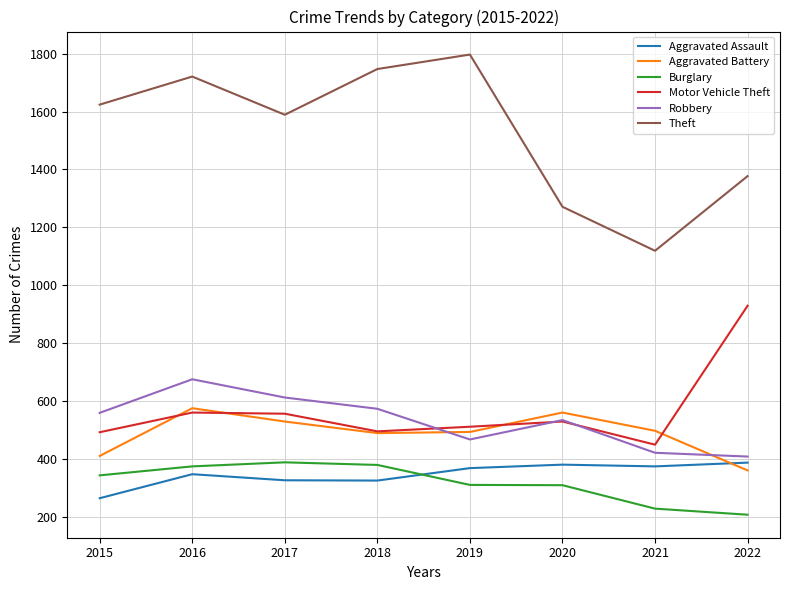

True or false: Burglary has more than 2 points higher than both neighbors.

False